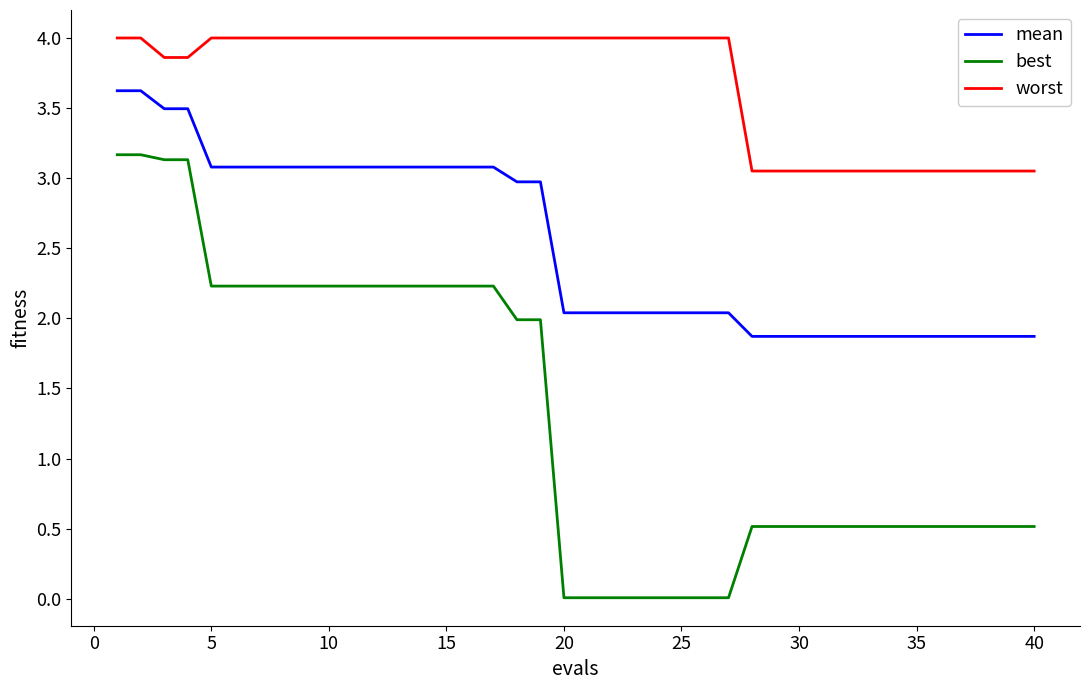

True or false: worst and mean cross at least once.

False